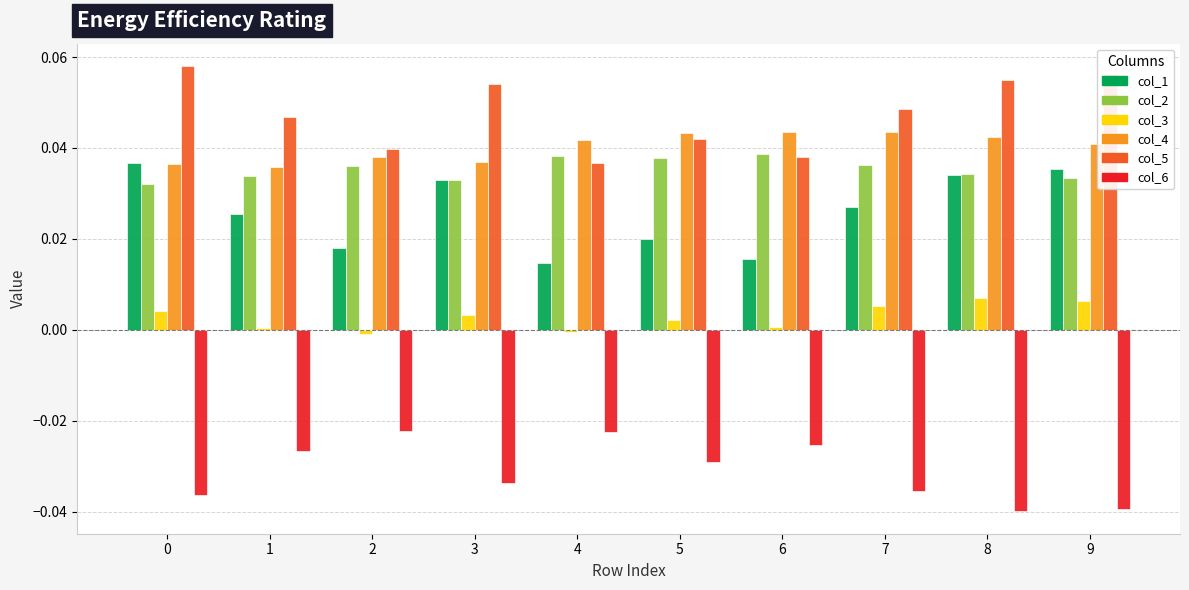

Which series has the largest total across all categories?

col_5